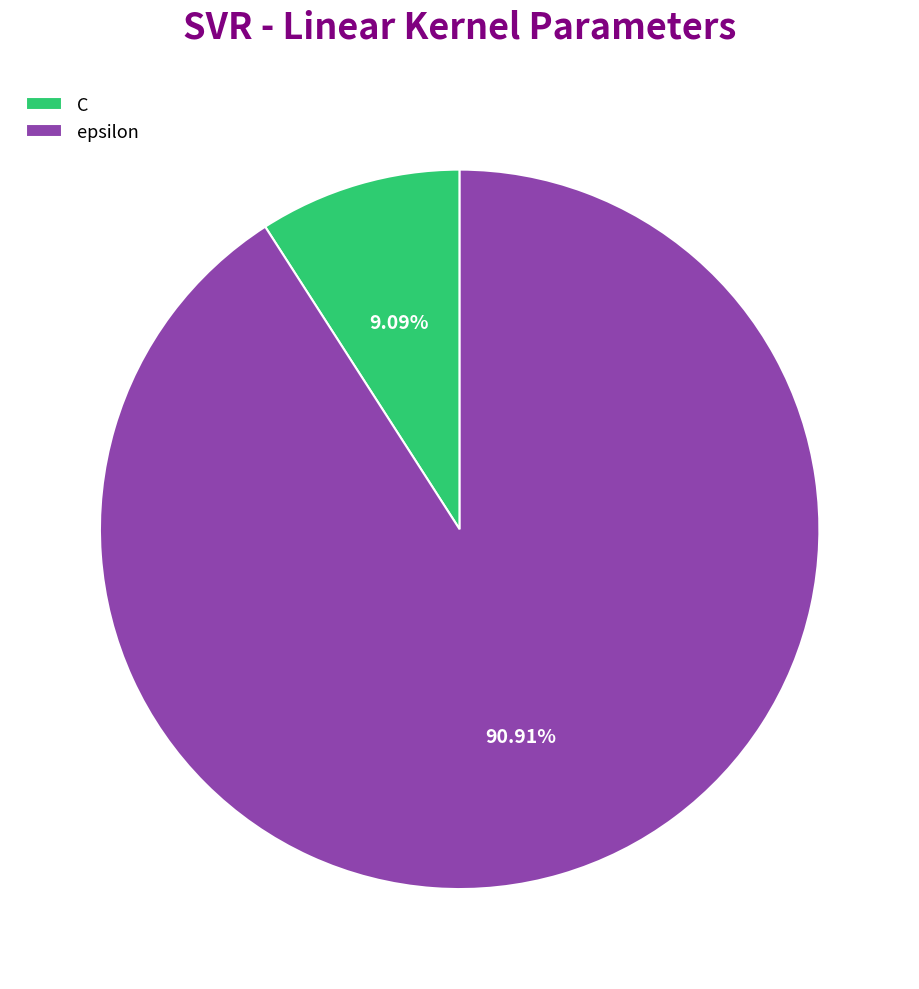

The epsilon slice represents 91% of the pie. True or false?

True